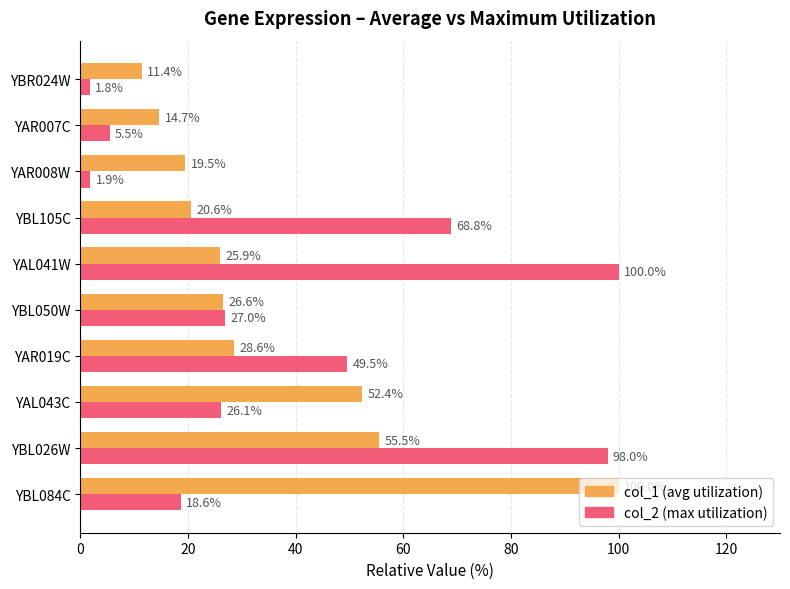

What are all the series names shown in the legend?

col_1 (avg utilization), col_2 (max utilization)